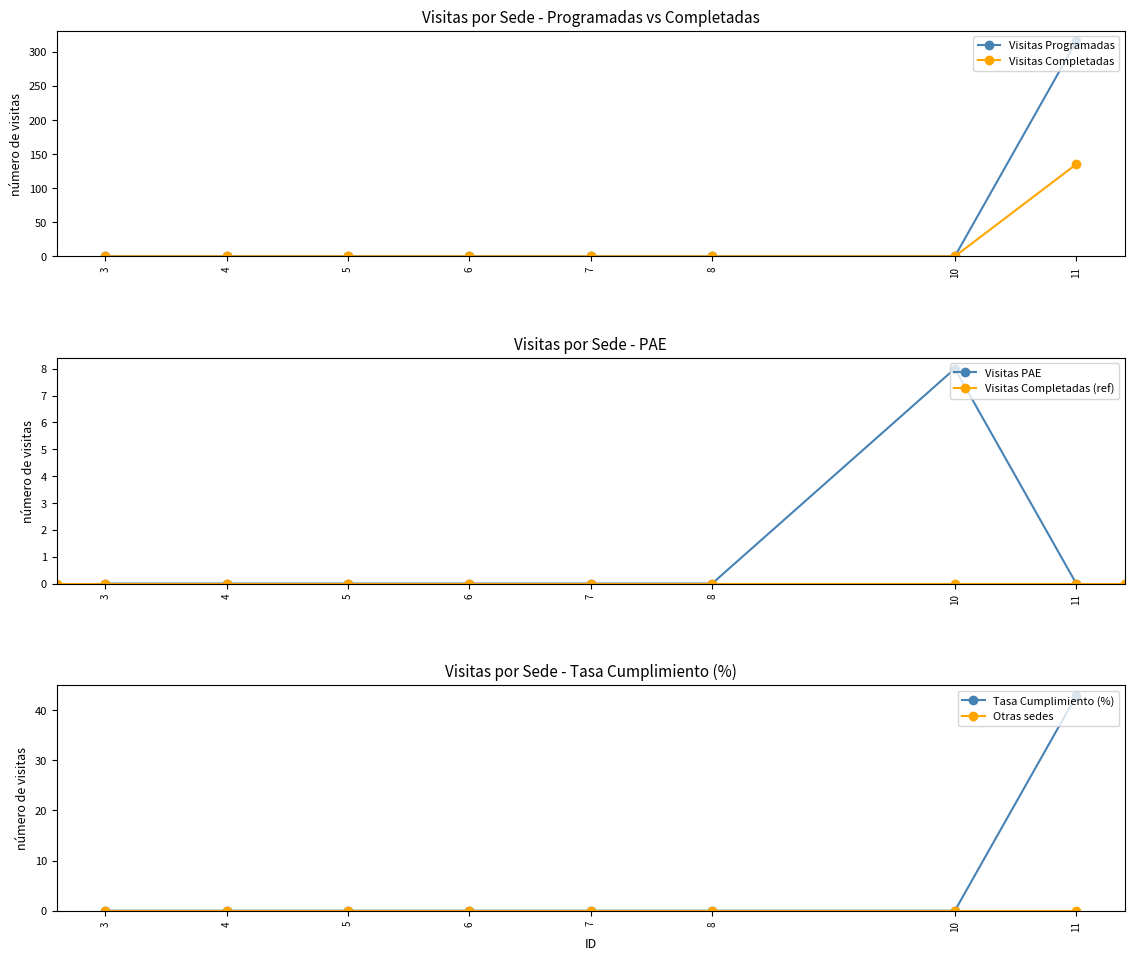

The value of Visitas Programadas at 10 is -24.3. True or false?

False